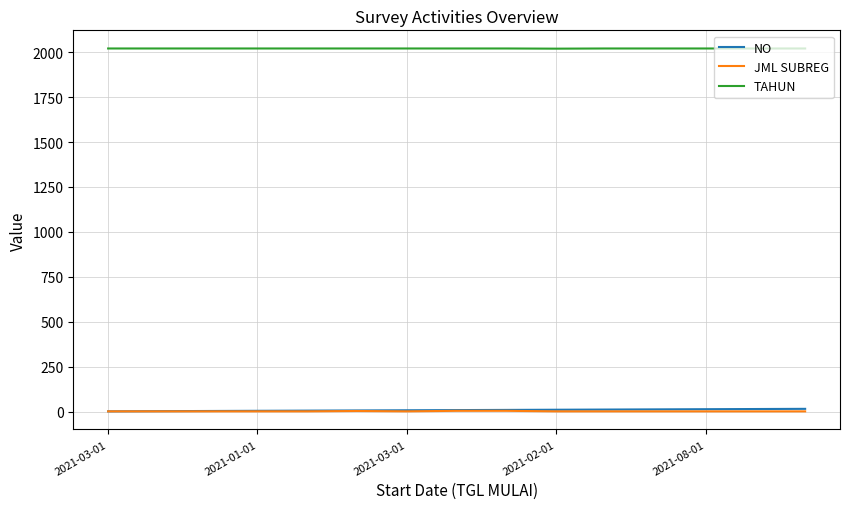

How many TAHUN values are between 2021 and 2022?

14